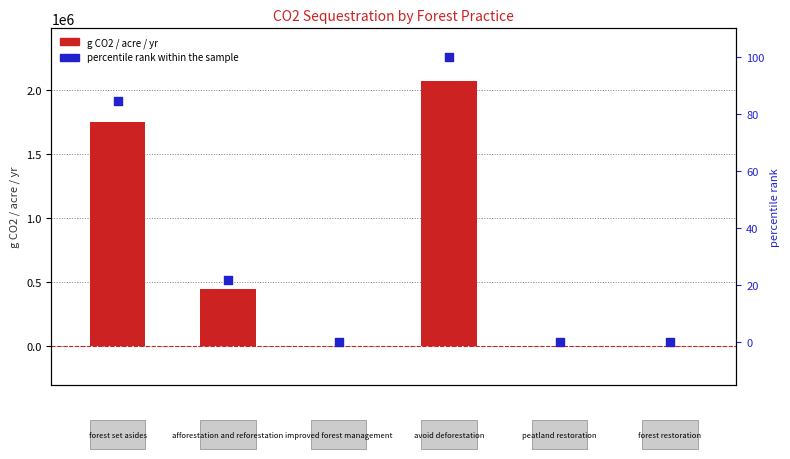

Is the value of g CO2 / acre / yr at 1 greater than the value of percentile rank within the sample at 3?

Yes